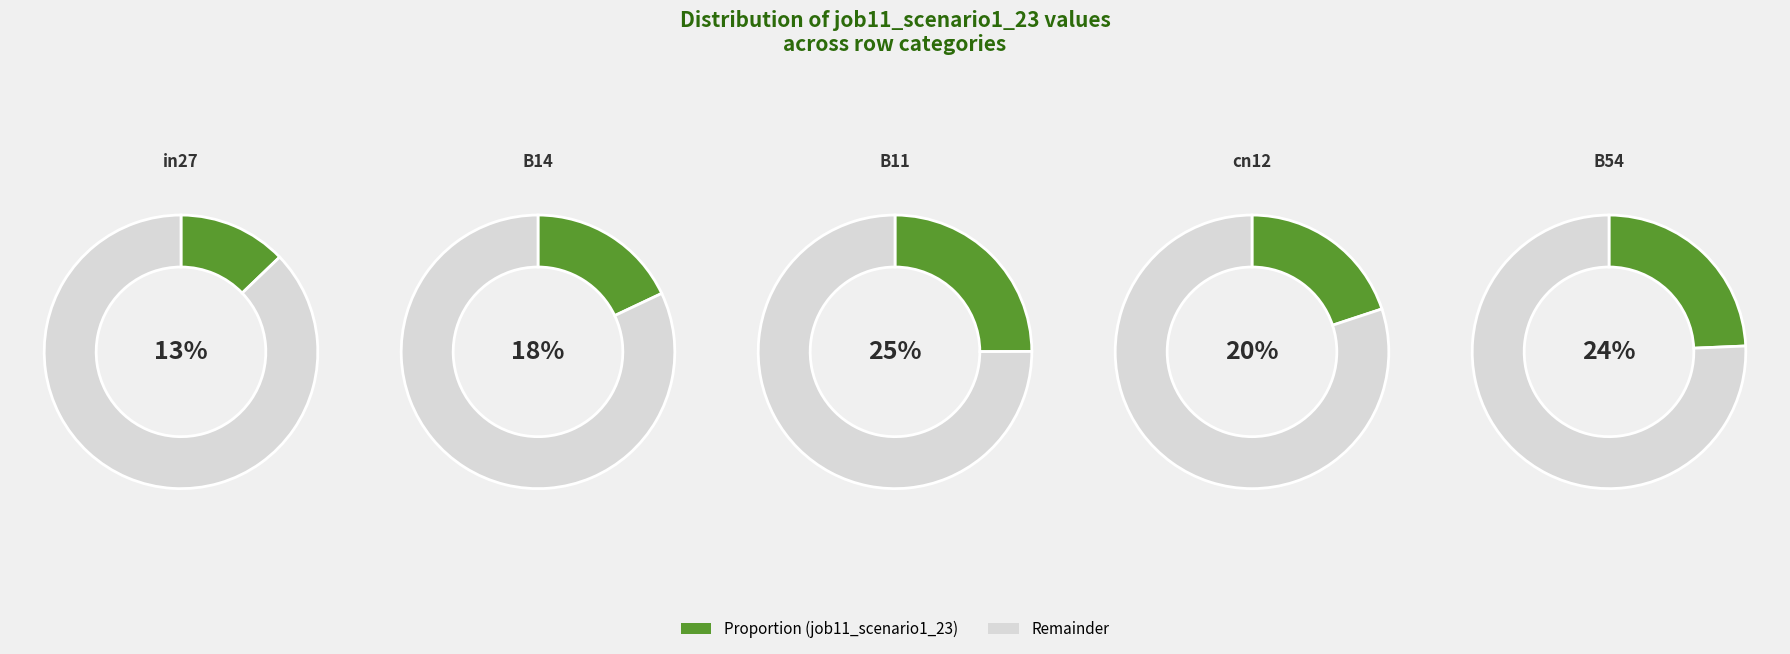

What is the total percentage of B54 and B11?

49.3%